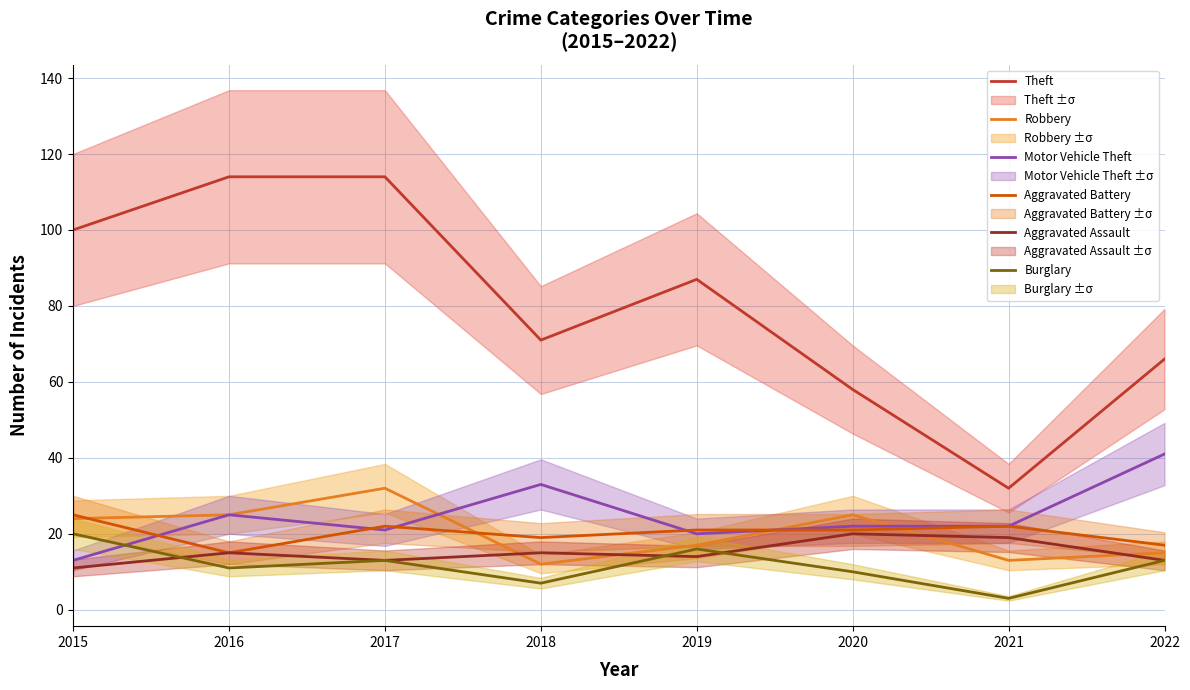

How many values in the Aggravated Battery series are below 21?

3